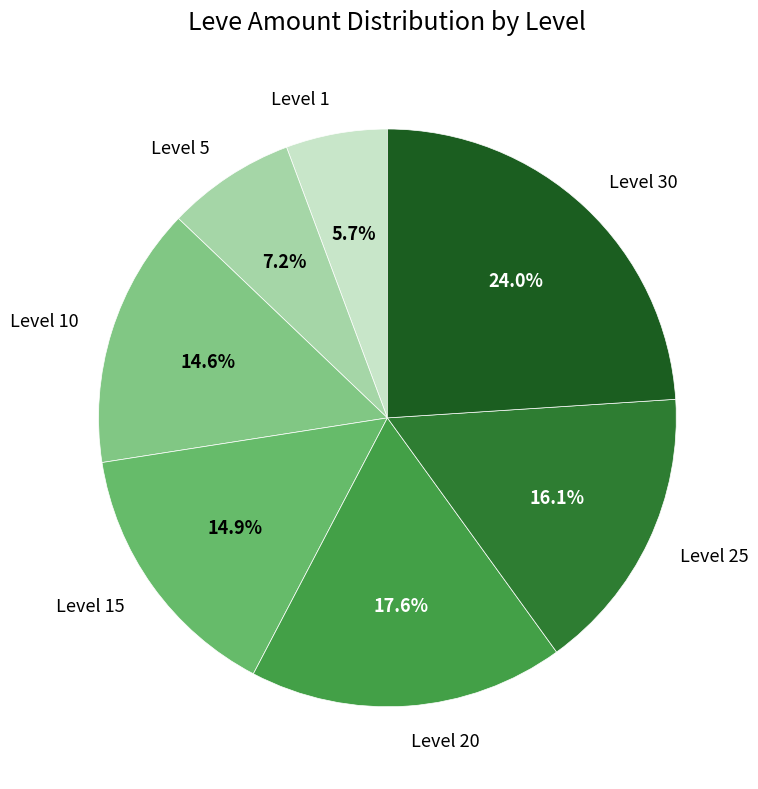

To the nearest percent, what portion does Level 10 represent?

15%